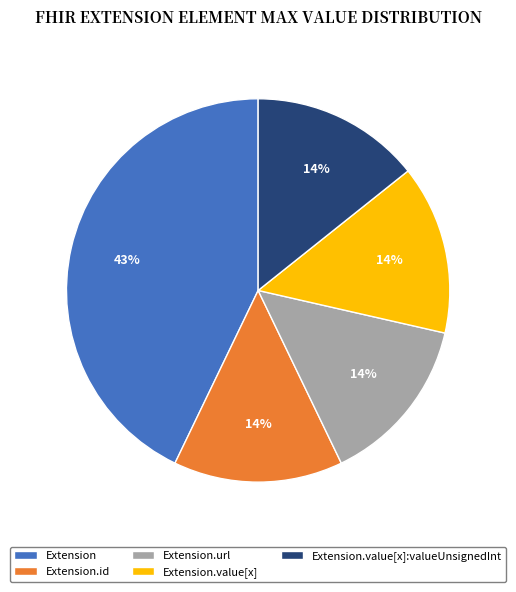

The Extension slice represents 34% of the pie. True or false?

False